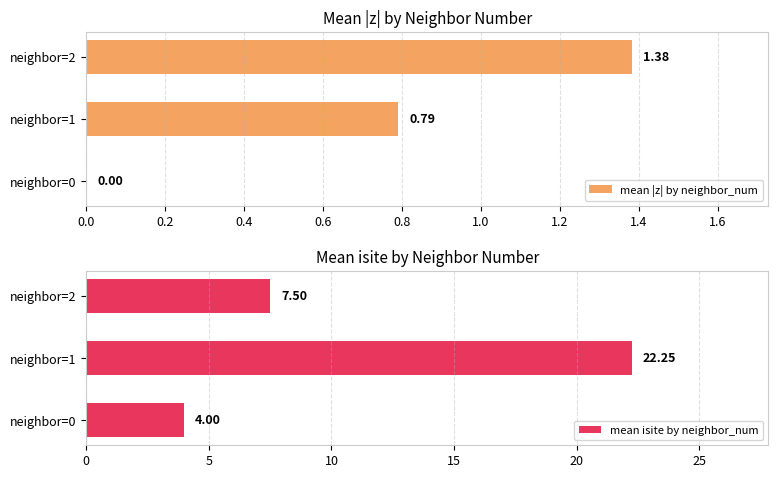

Rank the categories by mean isite by neighbor_num value from highest to lowest.

neighbor=1, neighbor=2, neighbor=0